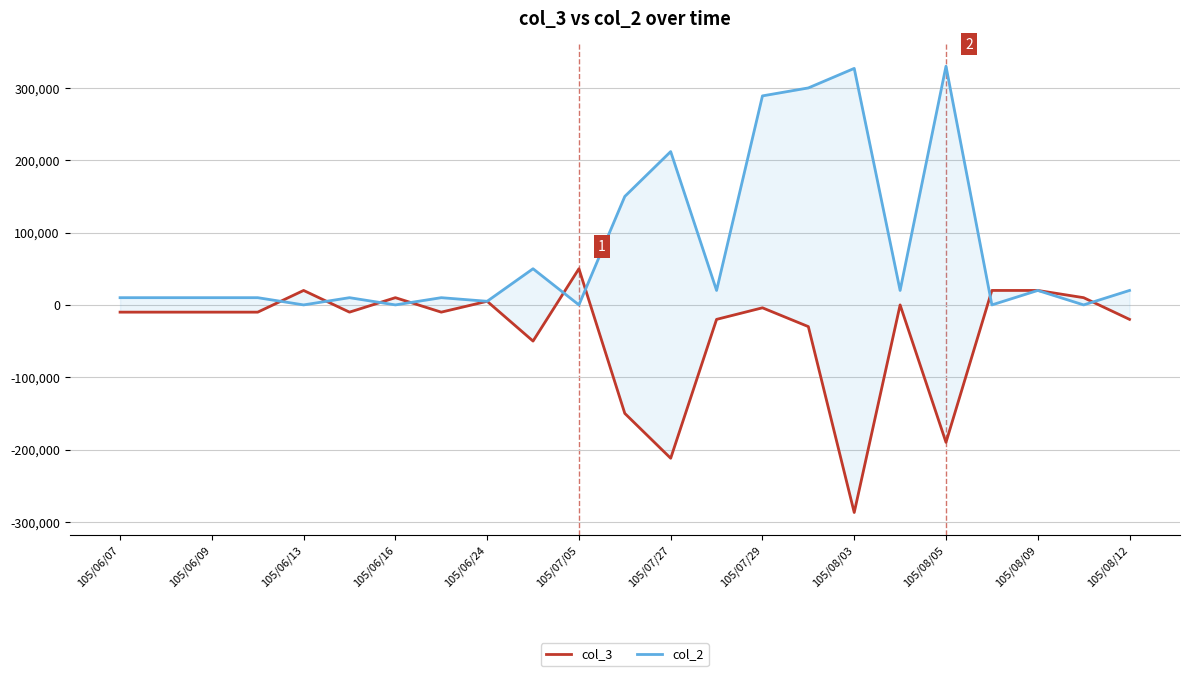

Reading left to right, extract all data points from this chart.

col_3: -10000	-10000	-10000	-10000	20000	-10000	10000	-10000	5000	-50000	50000	-150000	-212000	-20000	-4000	-30000	-287000	0	-190000	20000	20000	10000	-20000
col_2: 10000	10000	10000	10000	0	10000	0	10000	5000	50000	0	150000	212000	20000	289000	300000	327000	20000	330000	0	20000	0	20000